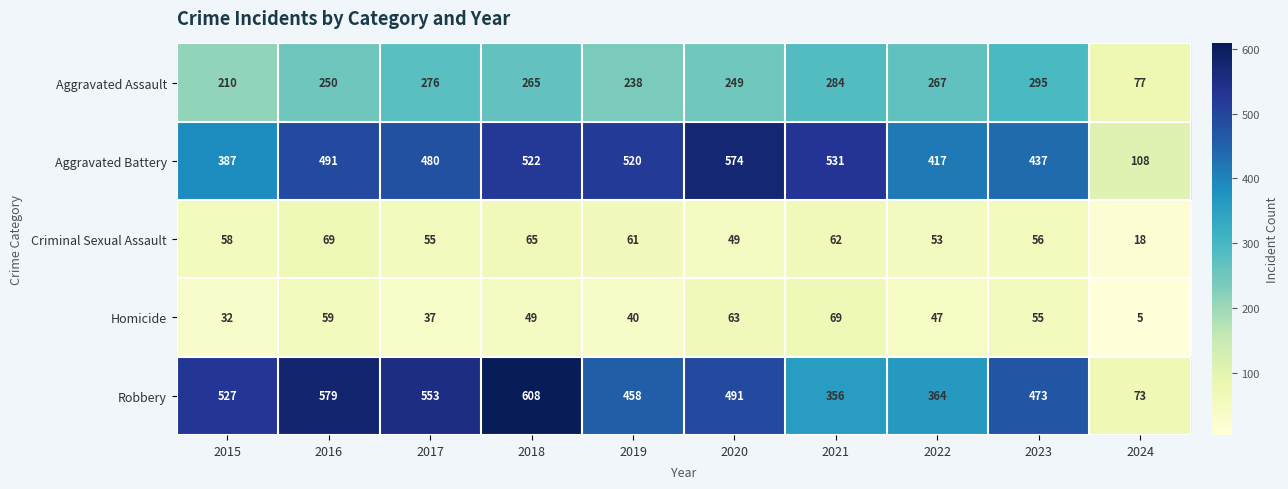

What is the smallest value displayed?

5